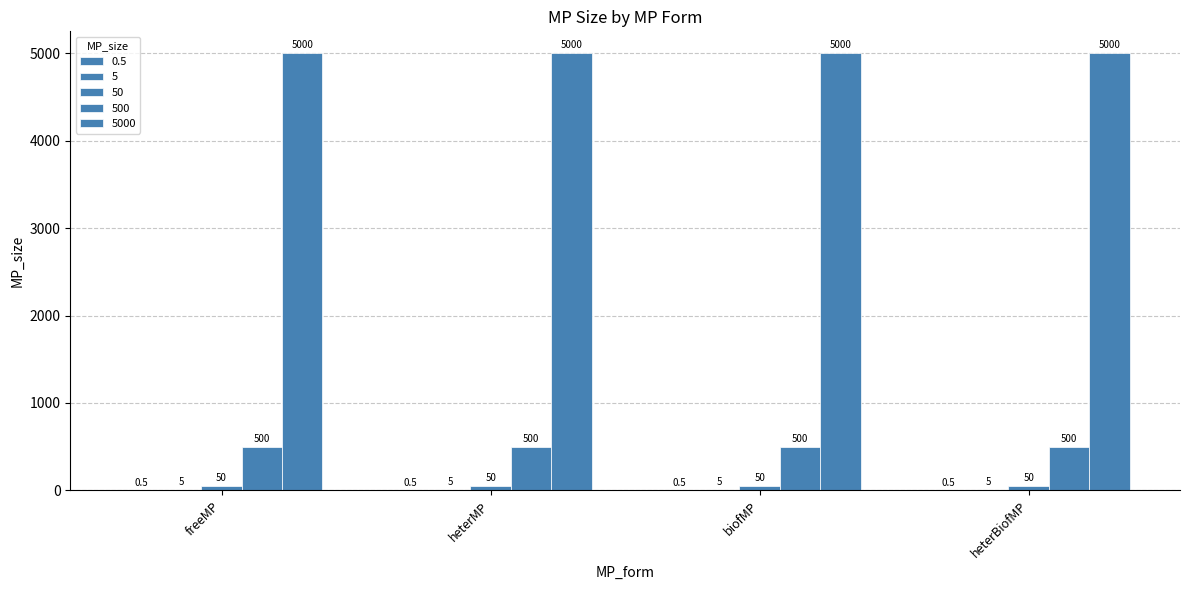

What is the label of the 1st bar from the left?

freeMP